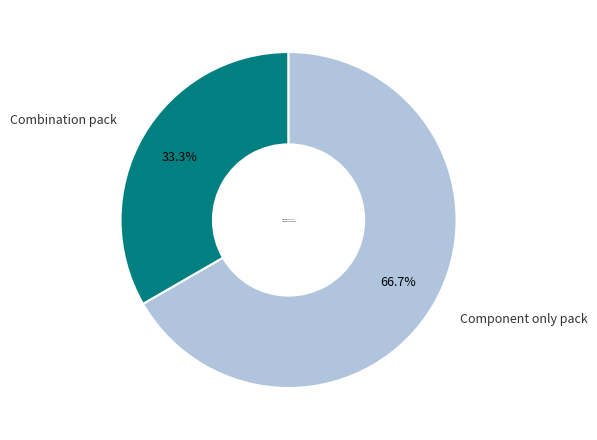

Does Component only pack account for over 50% of the chart?

Yes